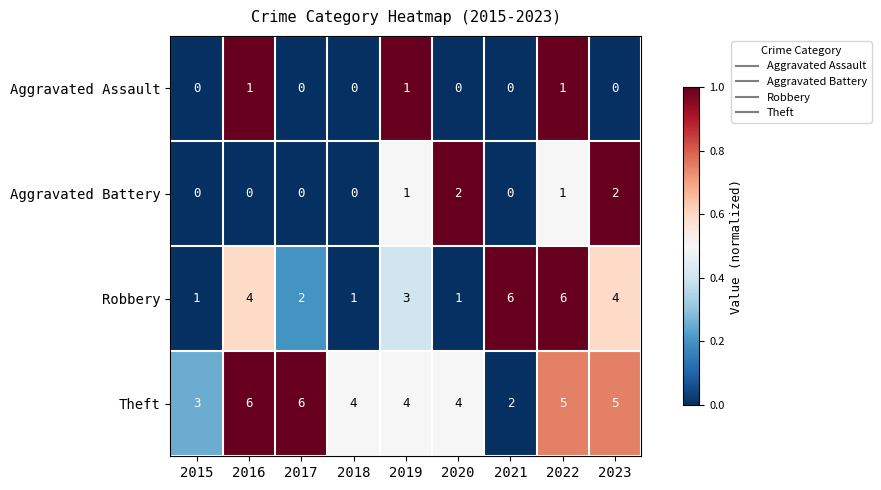

What is the sum of all Aggravated Battery values?

6